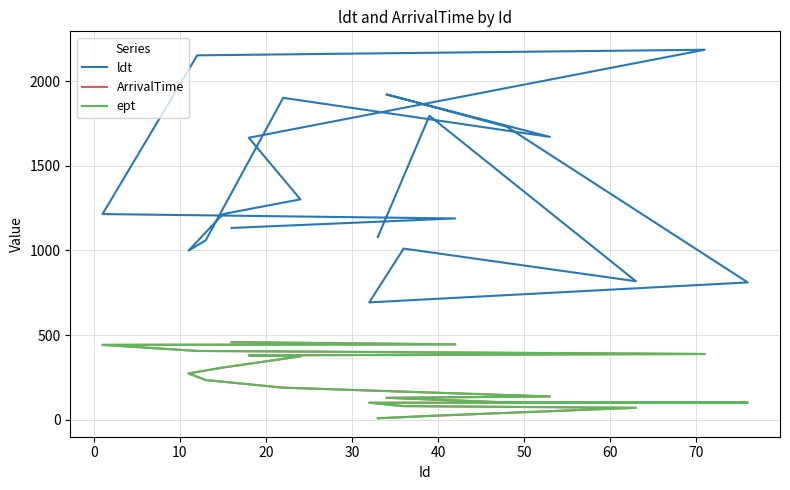

Reading left to right, transcribe all the data shown in this chart.

ldt: 1079	1796	818	1011	693	811	1731	1922	1671	1902	1060	999	1215	1302	1666	2186	2153	1215	1189	1133
ArrivalTime: 8	22	70	80	100	101	102	129	137	189	234	273	308	374	380	388	406	442	445	458
ept: 8	22	70	80	100	101	102	129	137	189	234	273	308	374	380	388	406	442	445	458